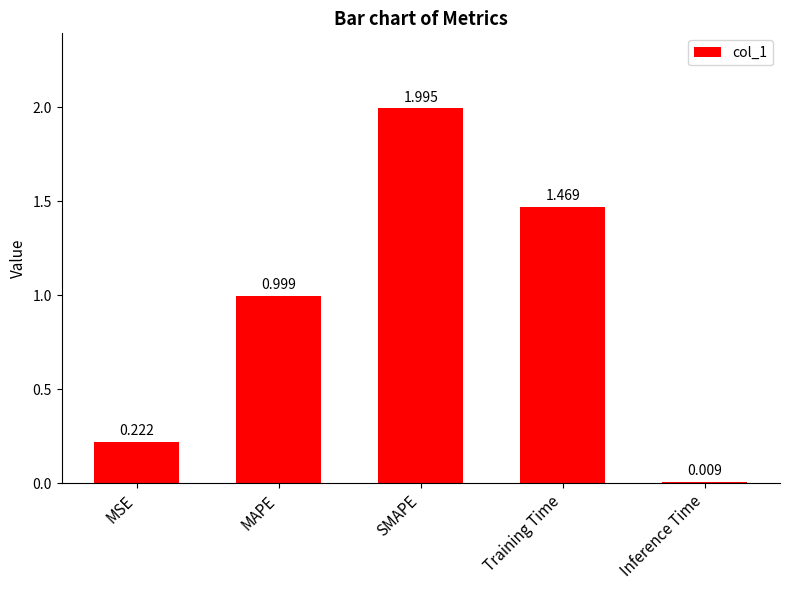

What is the sum of the values at Inference Time and SMAPE?

2.0